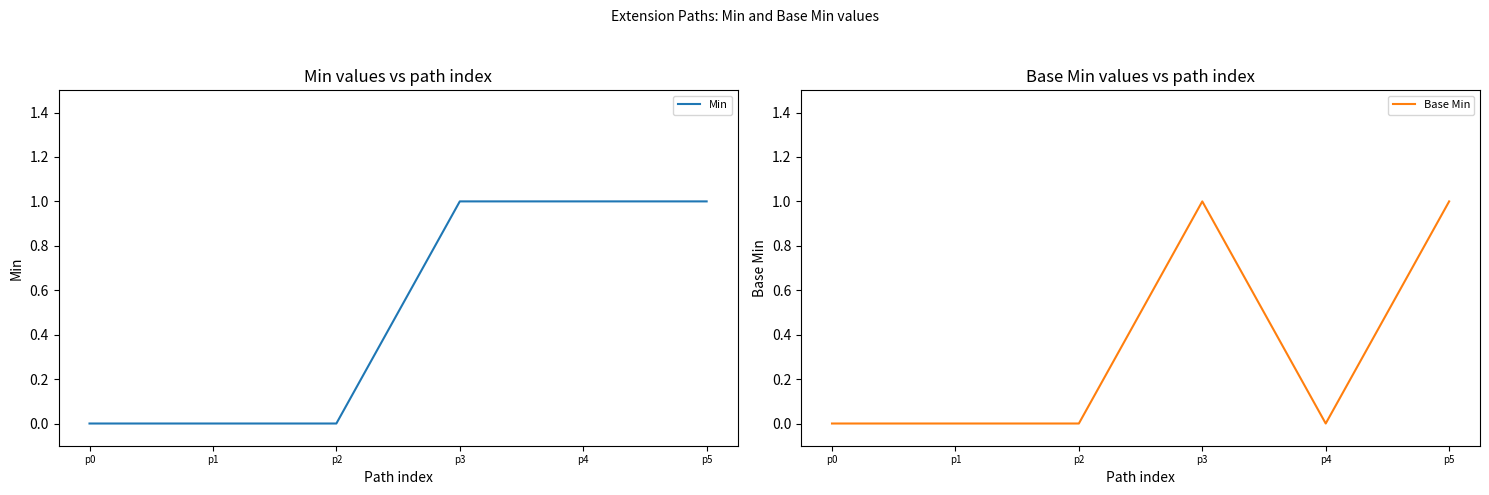

At how many categories does at least one series exceed 0?

3